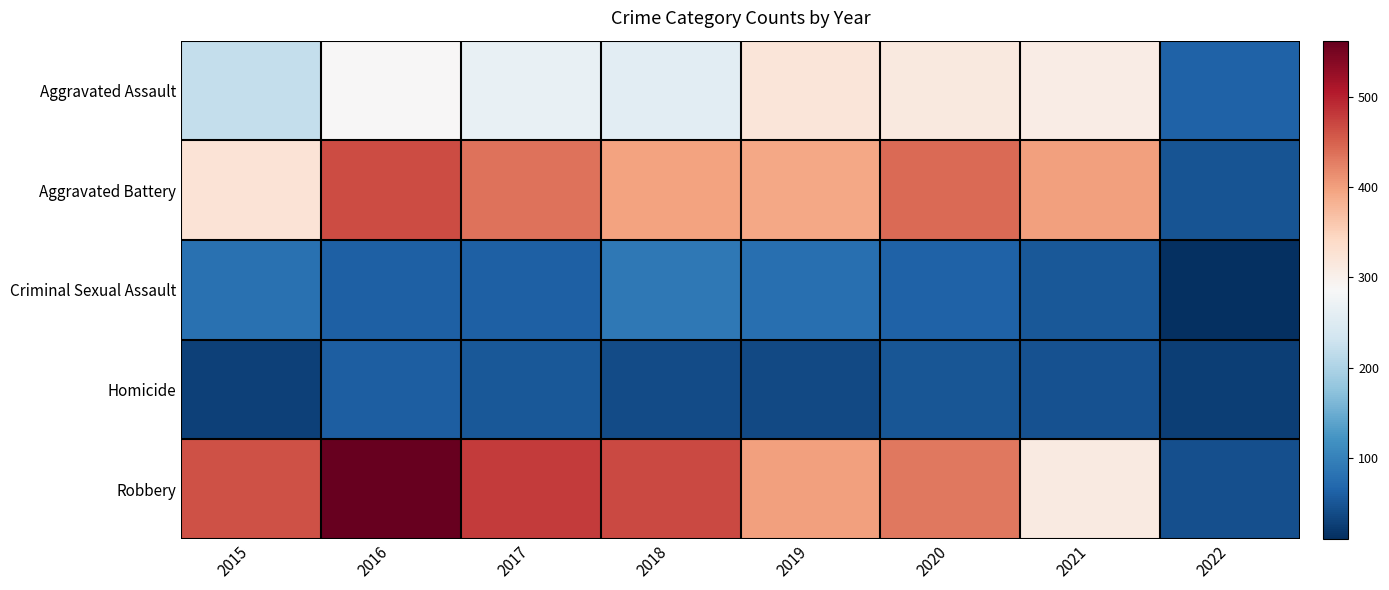

Rank the series at 2016 from highest to lowest value.

Robbery, Aggravated Battery, Aggravated Assault, Criminal Sexual Assault, Homicide